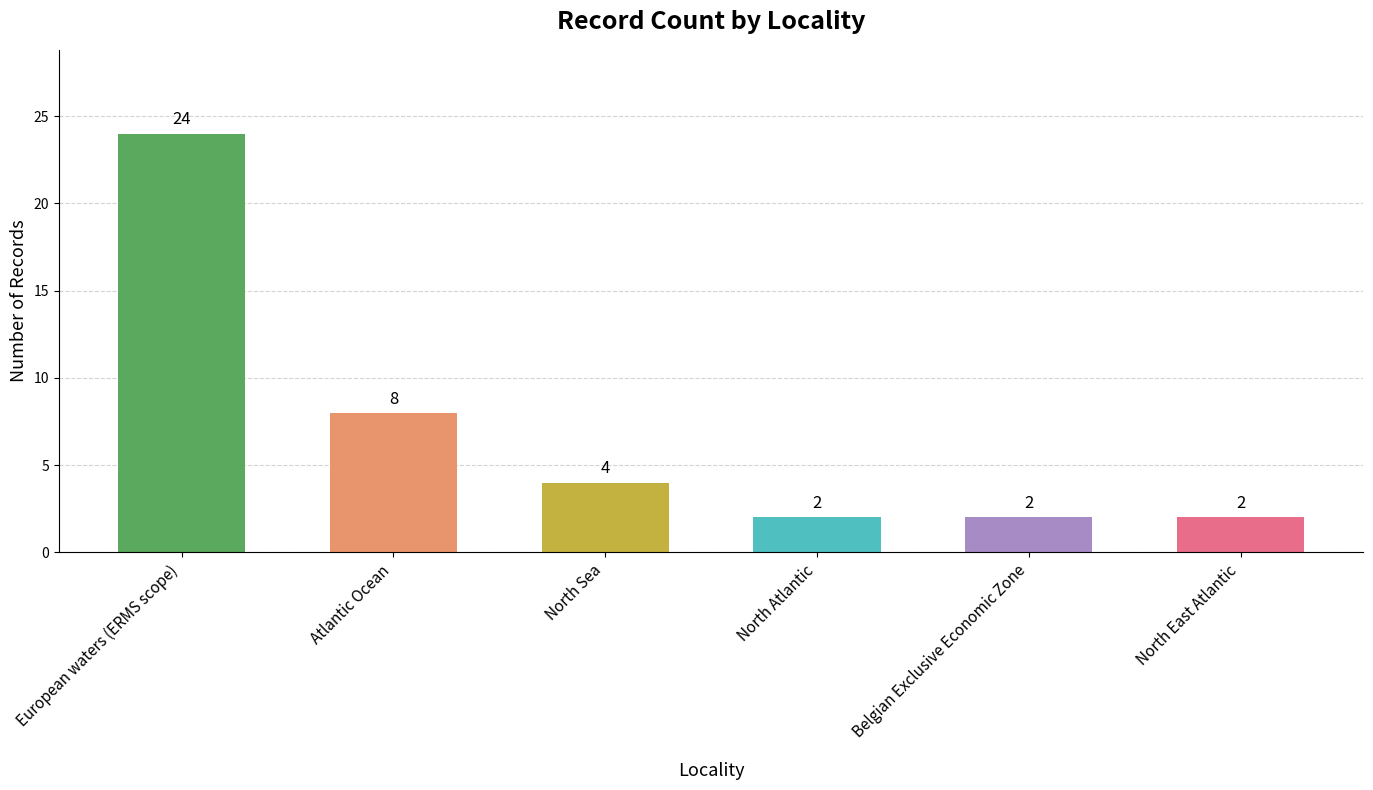

Reading left to right, what are all the values shown in this chart?

24	8	4	2	2	2